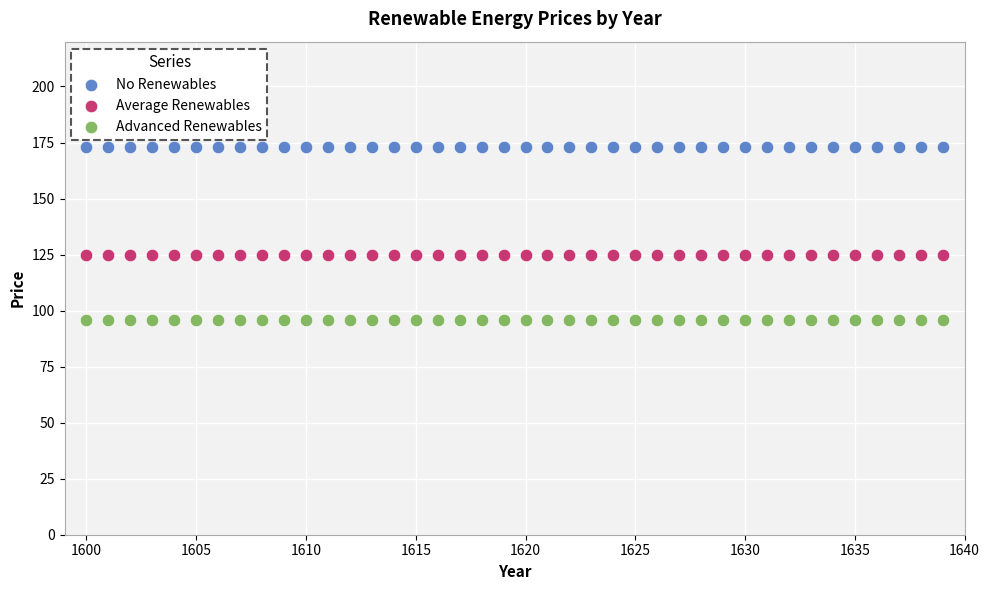

Which series contains the lowest Y value?

Advanced Renewables